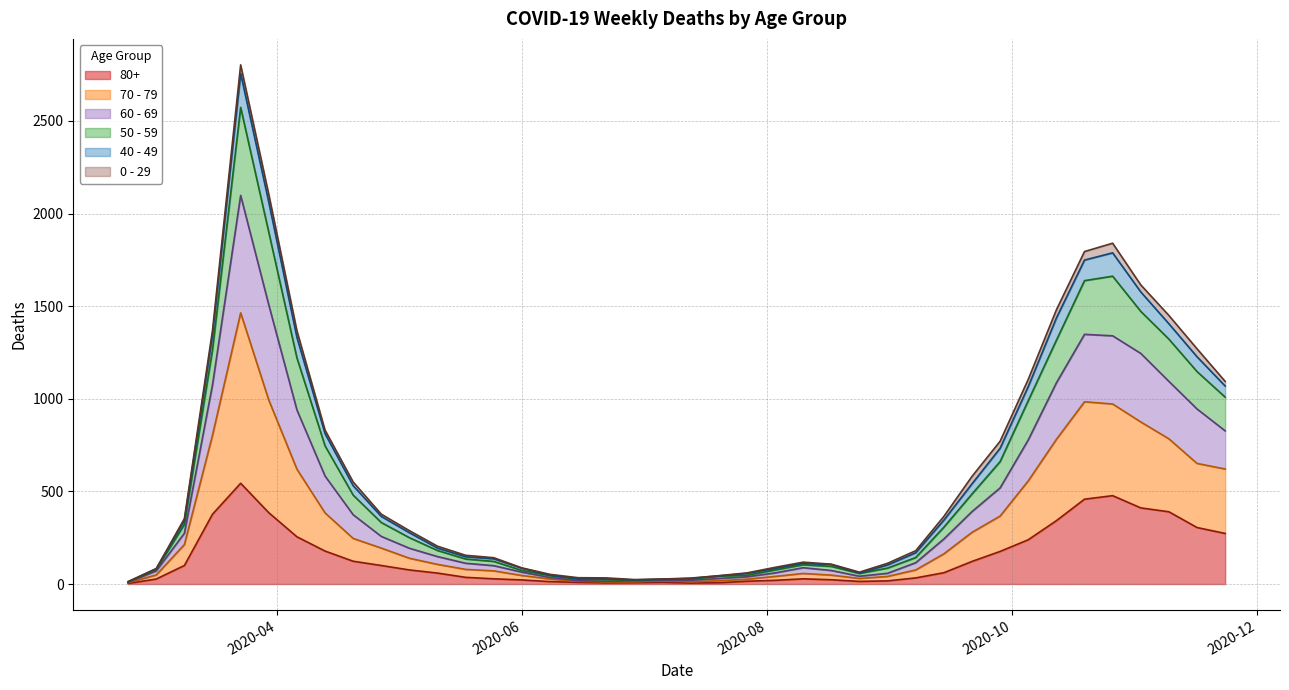

Does the chart have visible grid lines?

Yes